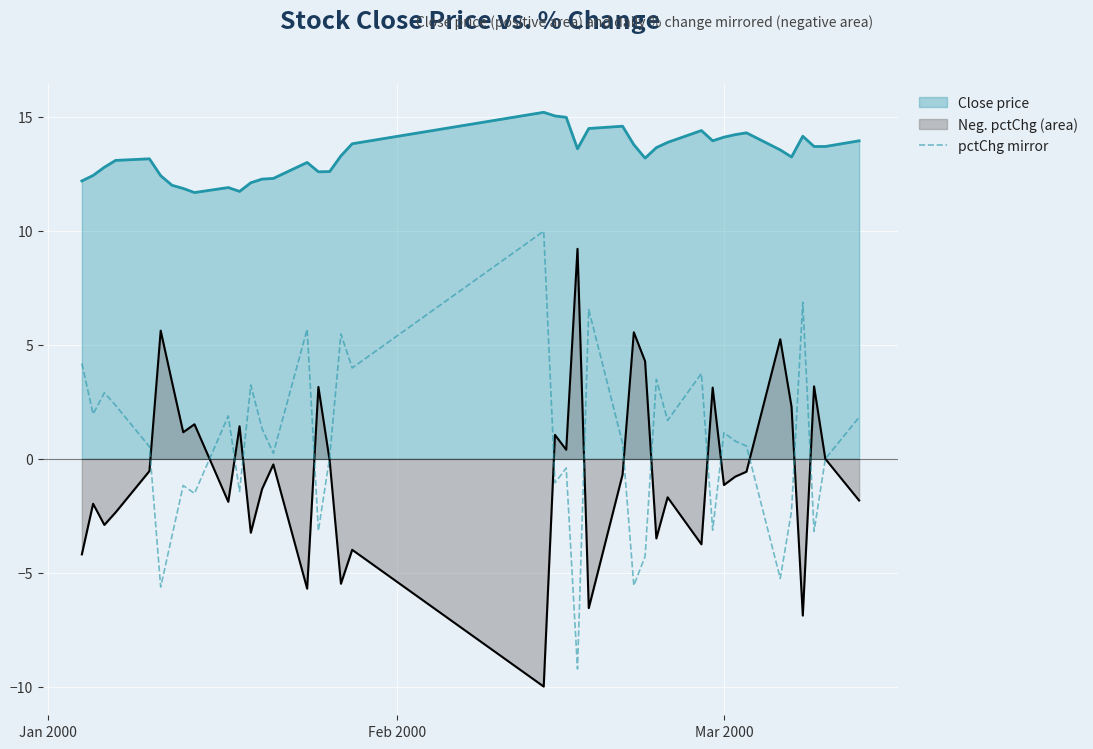

How many lines are shown in the chart?

3